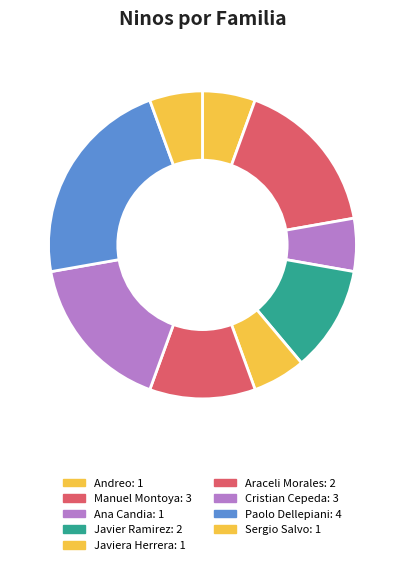

Which slice is the largest?

Paolo Dellepiani: 4